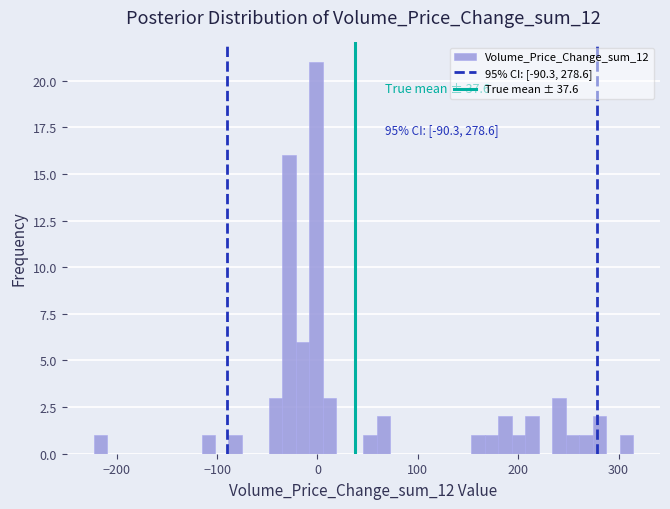

Read against the x-axis, roughly where is the centre of the tallest bar?

0